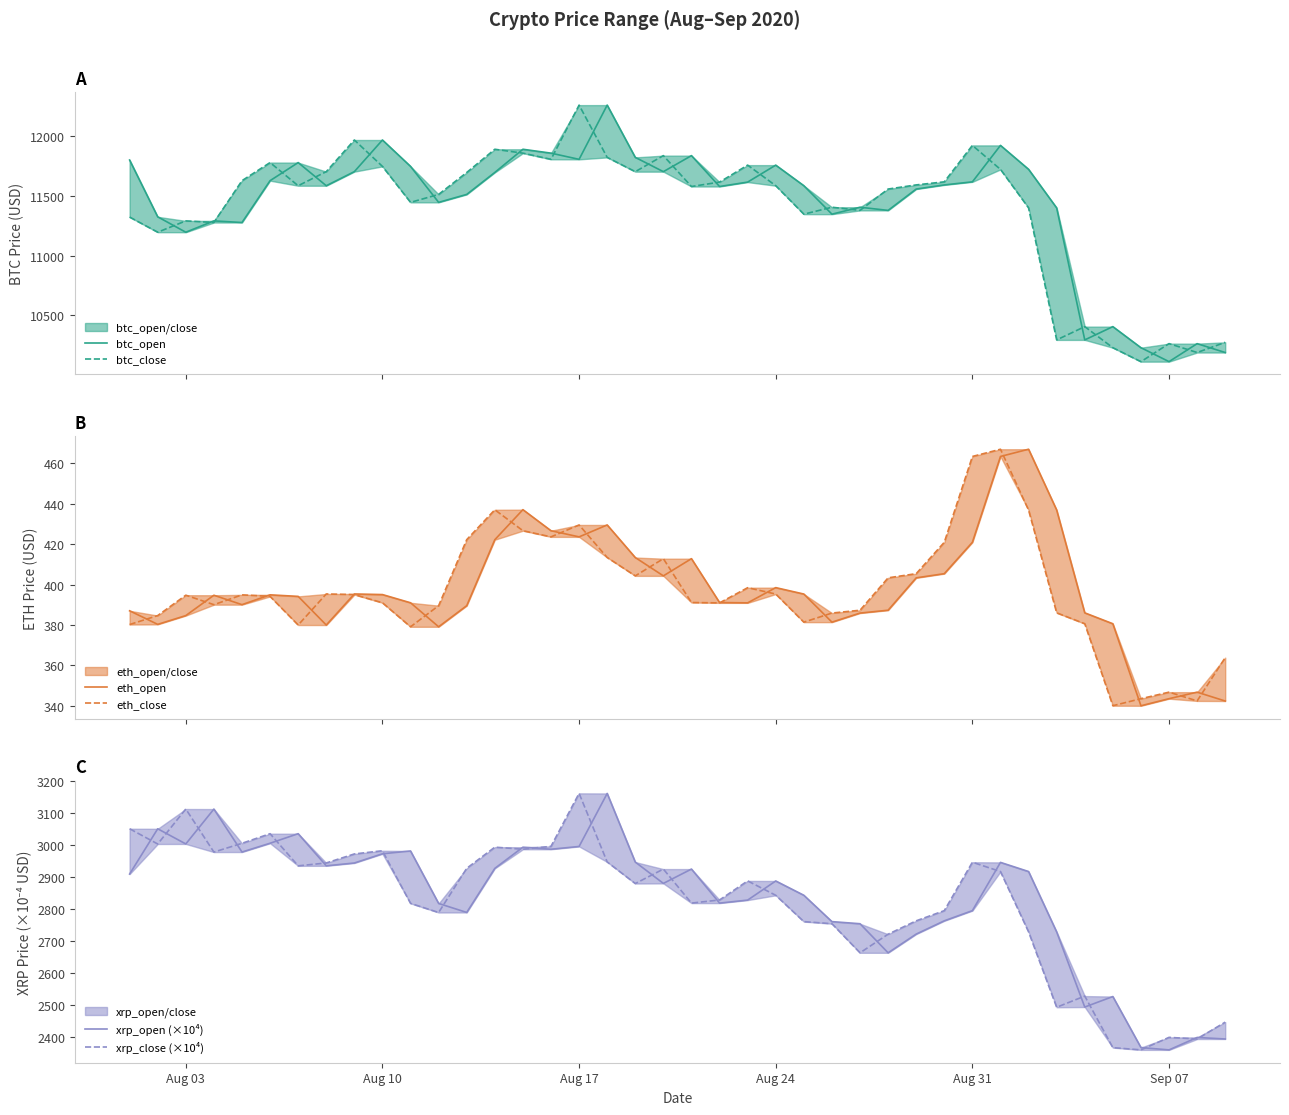

Is the value of btc_close at 38 greater than the value of xrp_open (×10⁴) at 15?

Yes